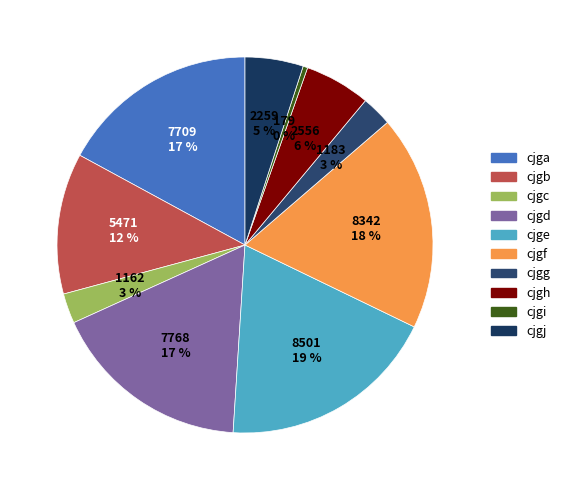

How much of the chart is everything except cjgj?

95.0%